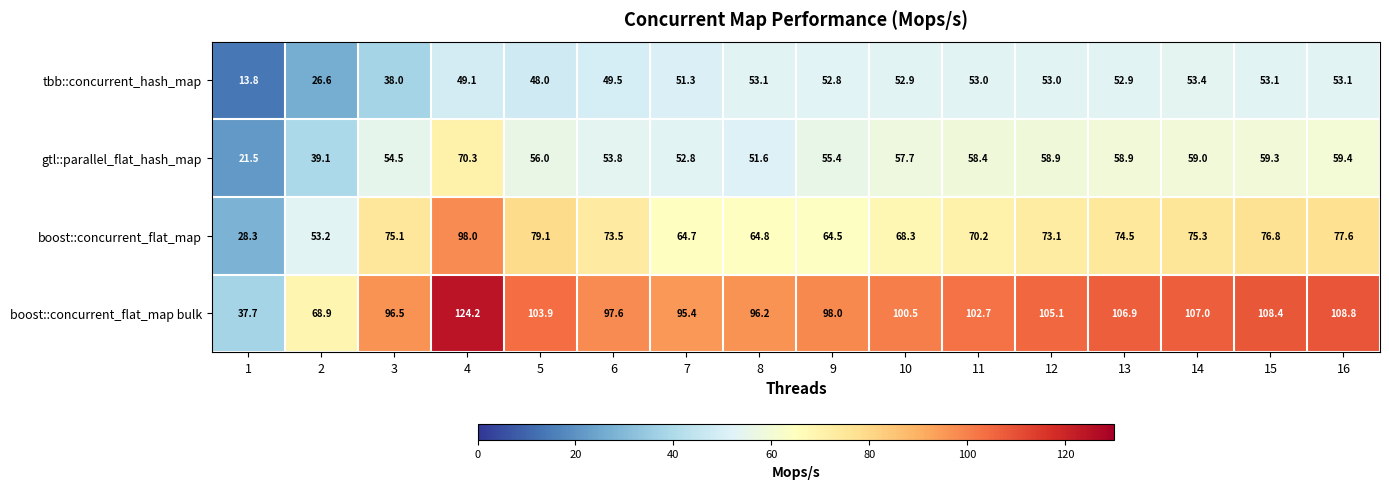

Is it true that boost::concurrent_flat_map equals 75.3 at 14?

True